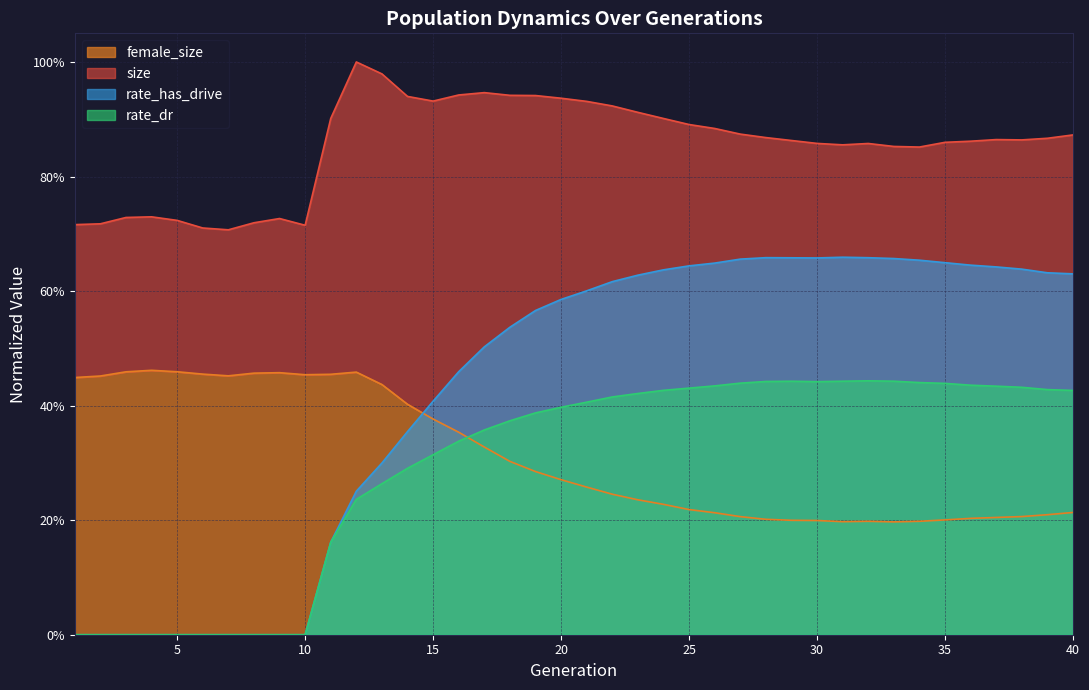

The value of female_size at 14 is 0.4. True or false?

True